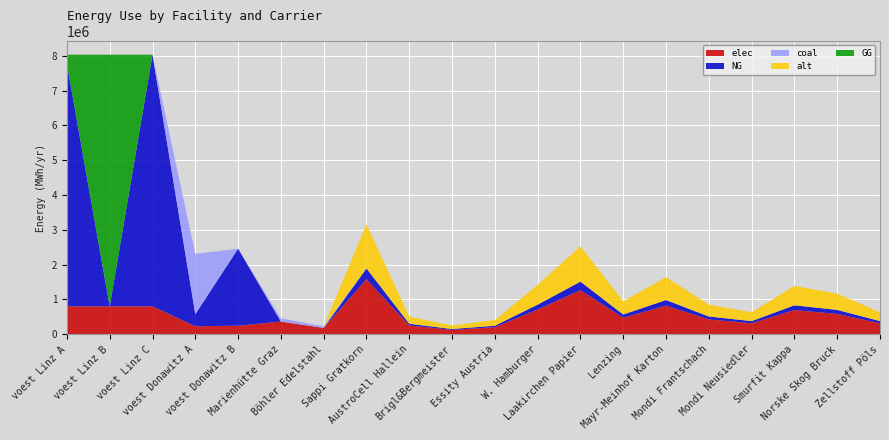

Reading right to left, extract all data points from this chart.

elec: 316435.3	585405.3	696157.7	316435.3	427187.7	822731.8	474653.0	1265741.2	711979.4	205683.0	126574.1	253148.2	1582176.6	182576.8	365153.5	245922.7	231167.4	803449.4	803449.4	803449.4
NG: 61759.4	114254.9	135870.6	61759.4	83375.2	160574.4	92639.1	247037.5	138958.6	40143.6	24703.8	49407.5	308796.9	0.0	0.0	2213304.5	346751.0	7231044.5	0.0	6962088.9
coal: 931.5	1723.3	2049.3	931.5	1257.5	2421.9	1397.3	3726.1	2095.9	605.5	372.6	745.2	4657.6	45644.2	91288.4	0.0	1733755.2	0.0	0.0	0.0
alt: 252750.8	467589.0	556051.8	252750.8	341213.6	657152.1	379126.2	1011003.2	568689.3	164288.0	101100.3	202200.6	1263754.0	0.0	0.0	0.0	0.0	0.0	0.0	0.0
GG: 0.0	0.0	0.0	0.0	0.0	0.0	0.0	0.0	0.0	0.0	0.0	0.0	0.0	0.0	0.0	0.0	0.0	0.0	7231044.5	268955.5